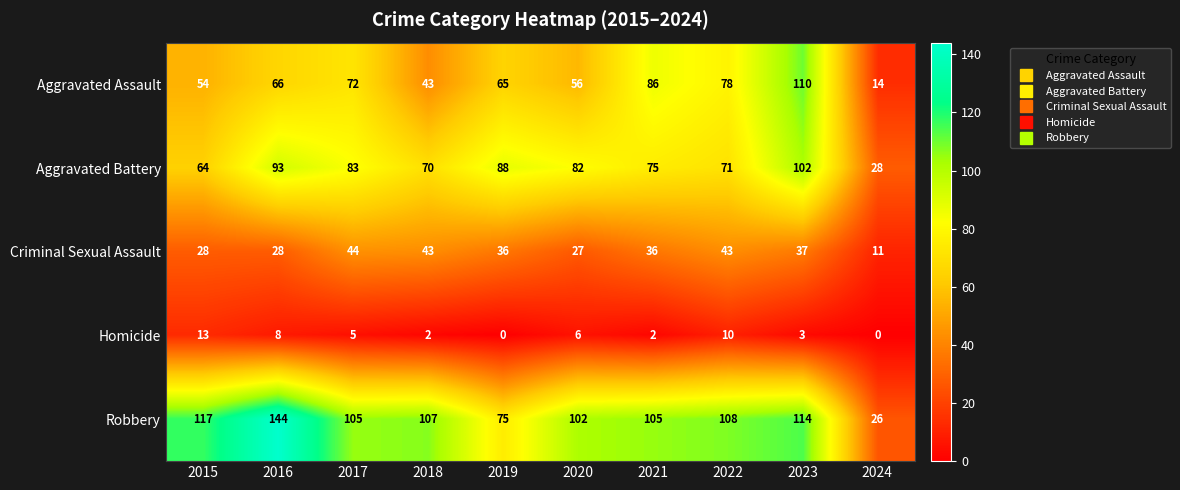

List the series in order of their peak value, lowest first.

Homicide, Criminal Sexual Assault, Aggravated Battery, Aggravated Assault, Robbery